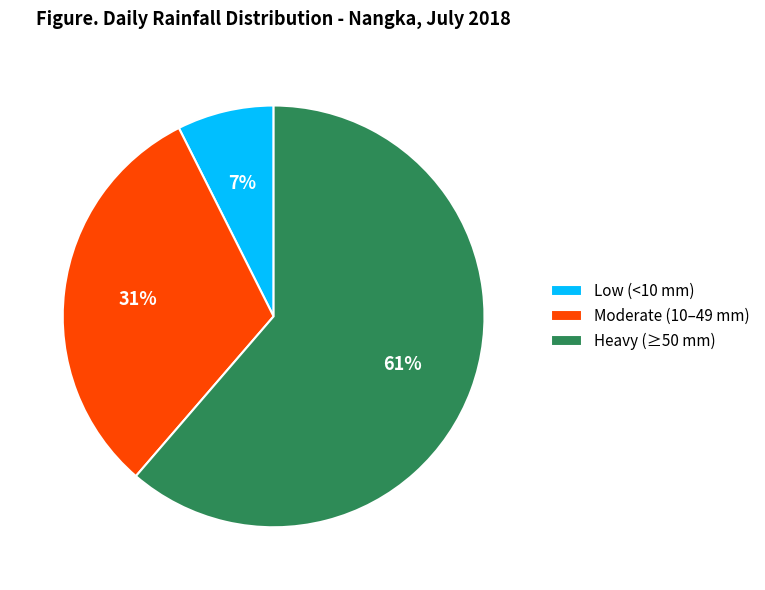

Which slice is the largest?

Heavy (≥50 mm)